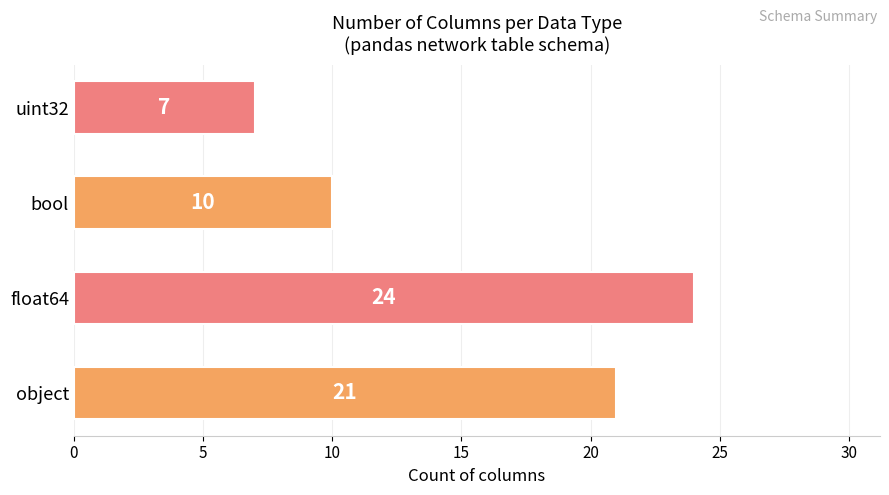

What is the difference between the maximum and minimum values?

17